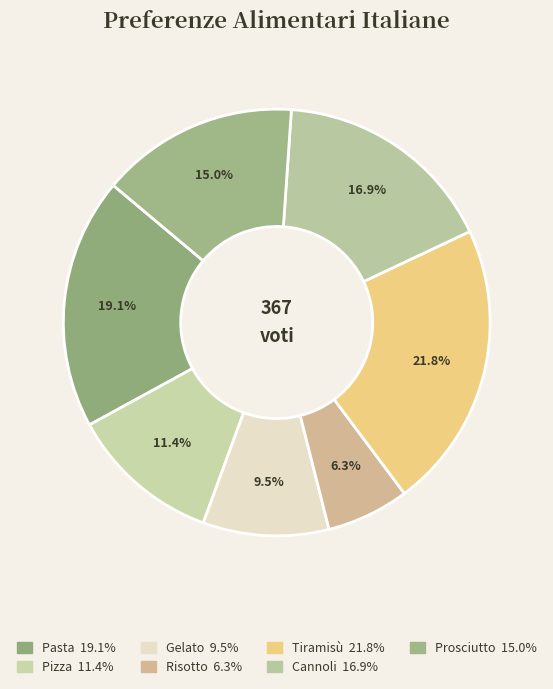

What percentage is the Risotto slice, to the nearest percent?

6%